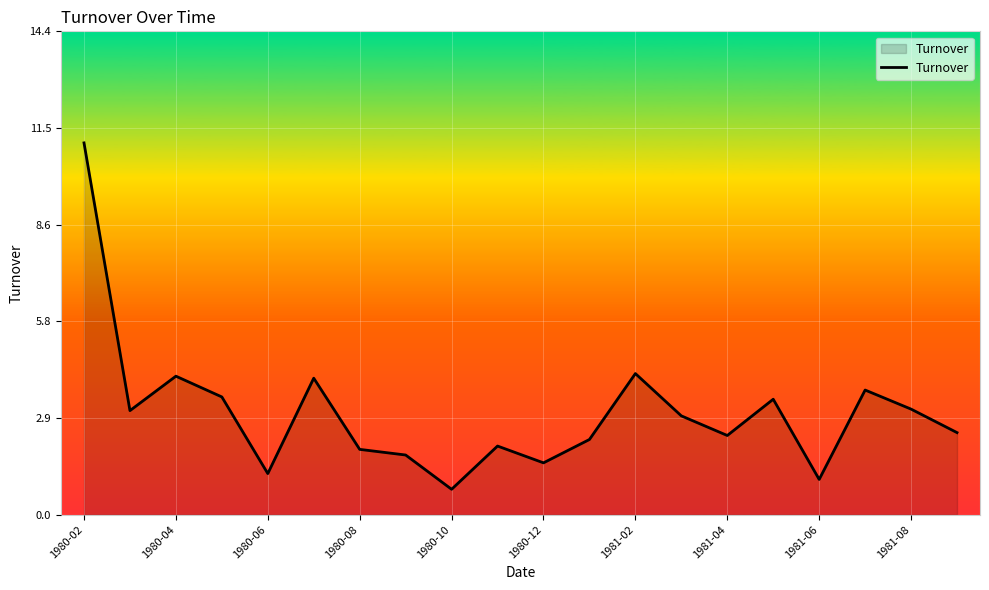

What is the greatest value displayed?

11.1